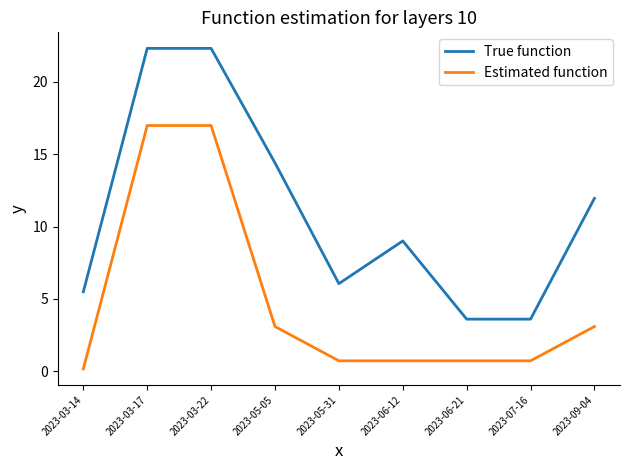

What is the total value across all series at 2023-05-05?

17.5